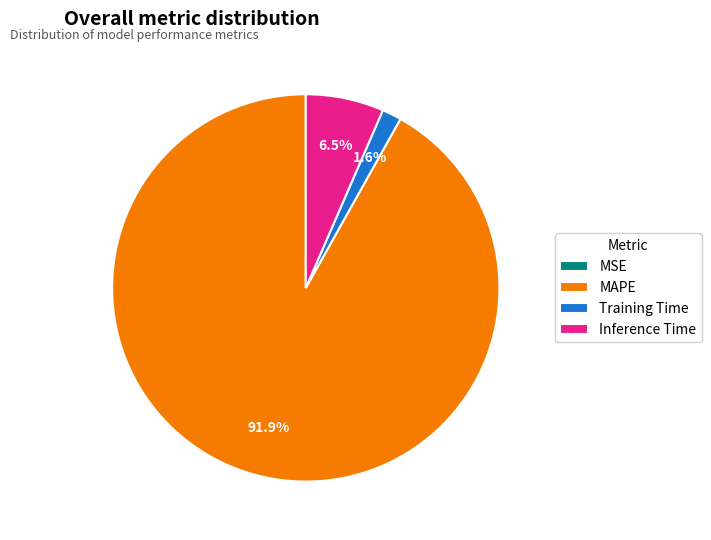

Approximately how many times larger is the value at Inference Time compared to MAPE?

0.1